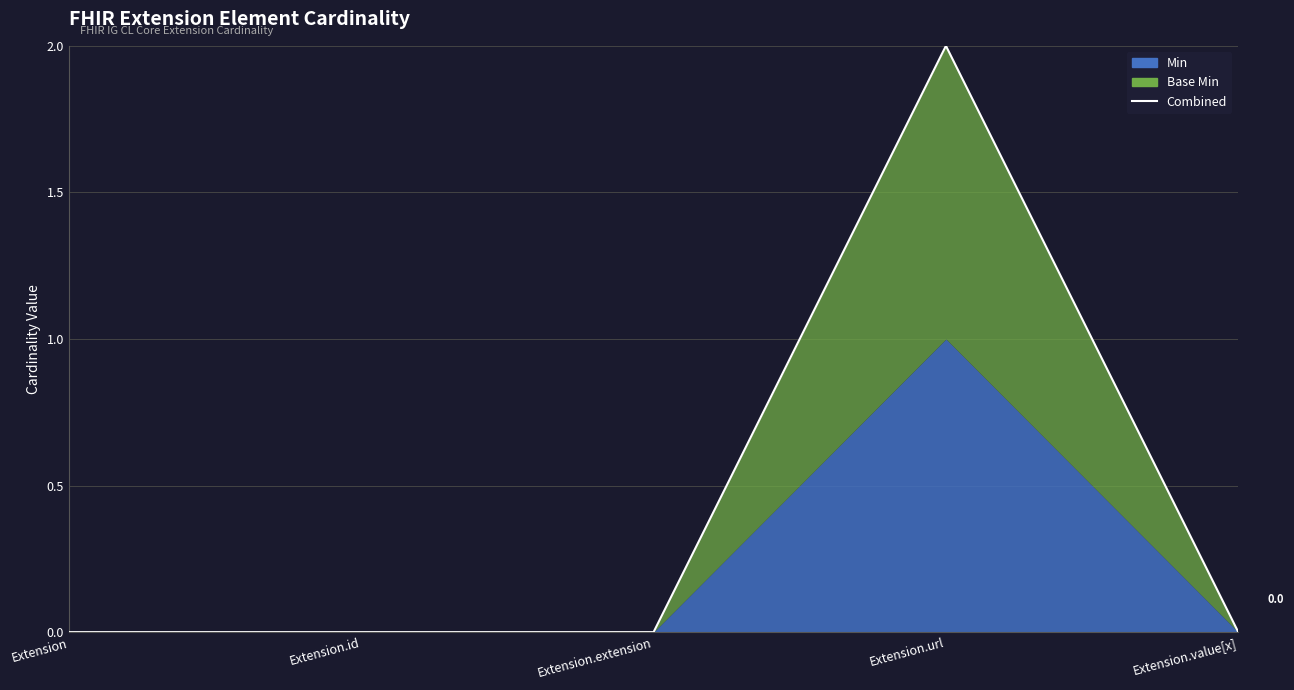

Is it true that the value at Extension.value[x] is -1?

False